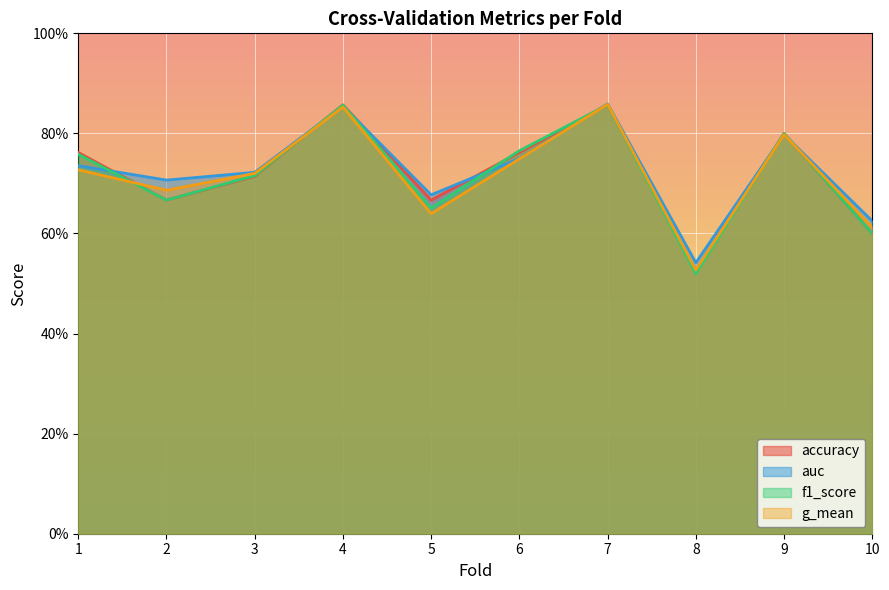

What is the maximum value for f1_score?

0.9